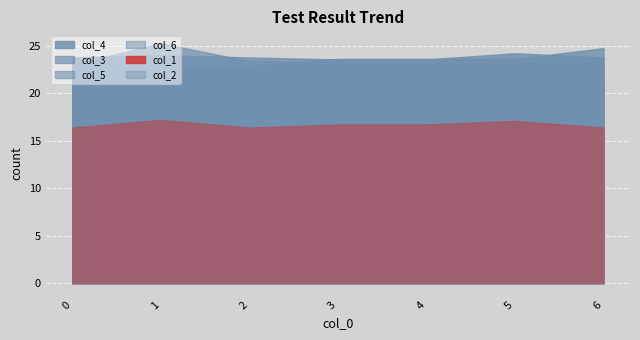

True or false: col_2 has a value of 4.9 at 2.

False